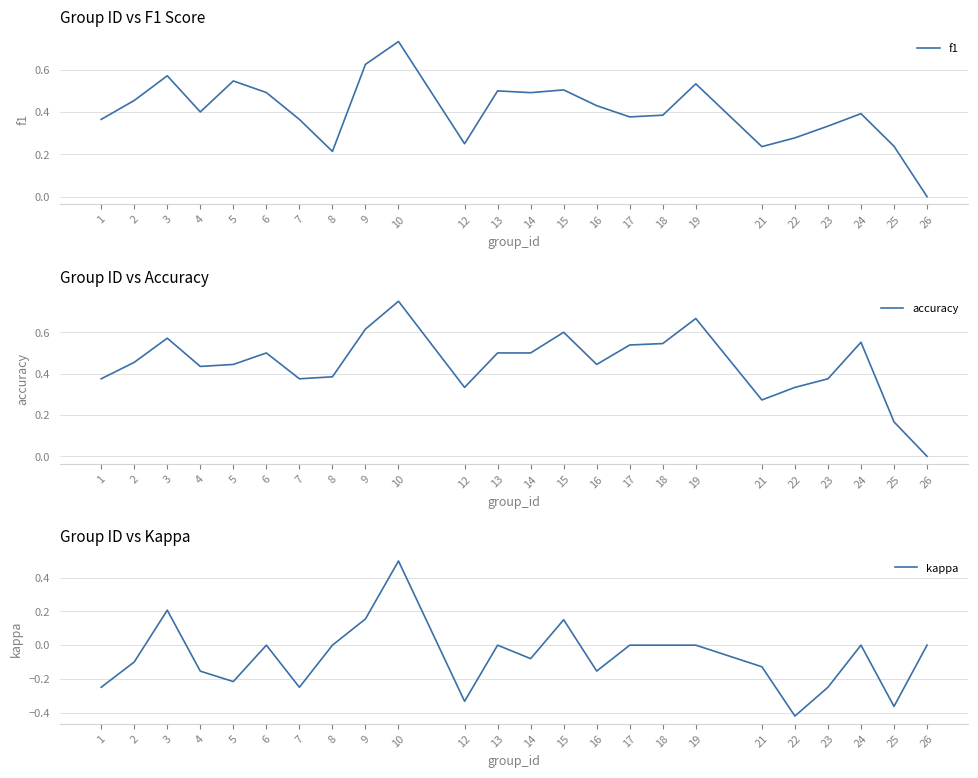

At which label is kappa closest to 0?

6